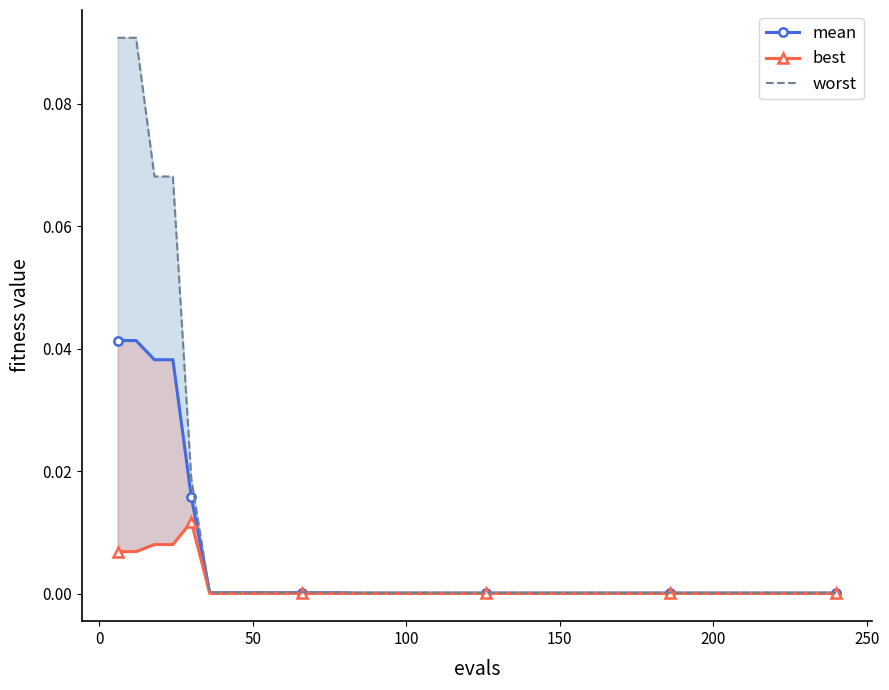

At how many categories does at least one series exceed 0?

40